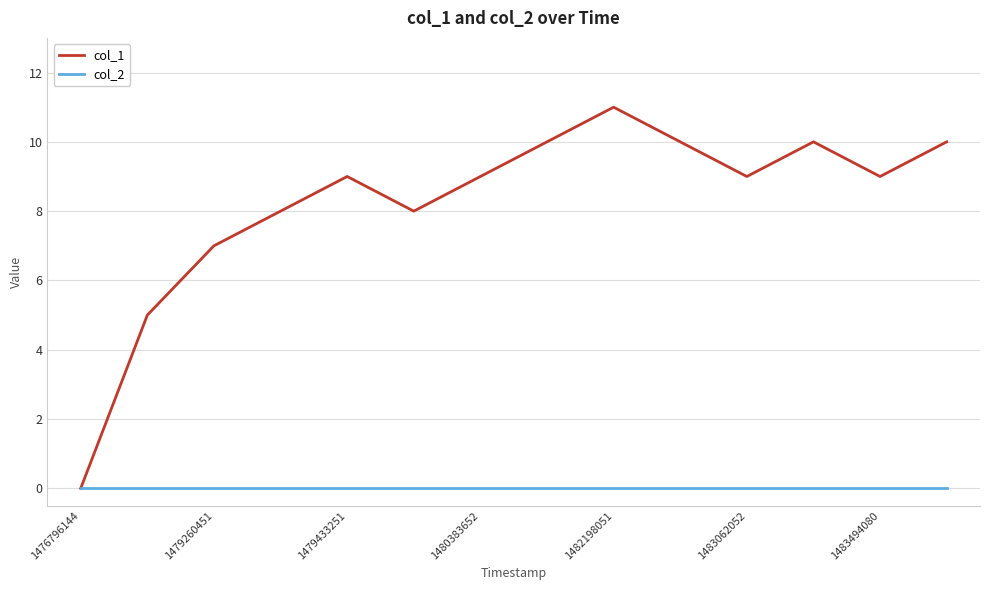

Reading left to right, extract all data points from this chart.

col_1: 0	5	7	8	9	8	9	10	11	10	9	10	9	10
col_2: 0	0	0	0	0	0	0	0	0	0	0	0	0	0